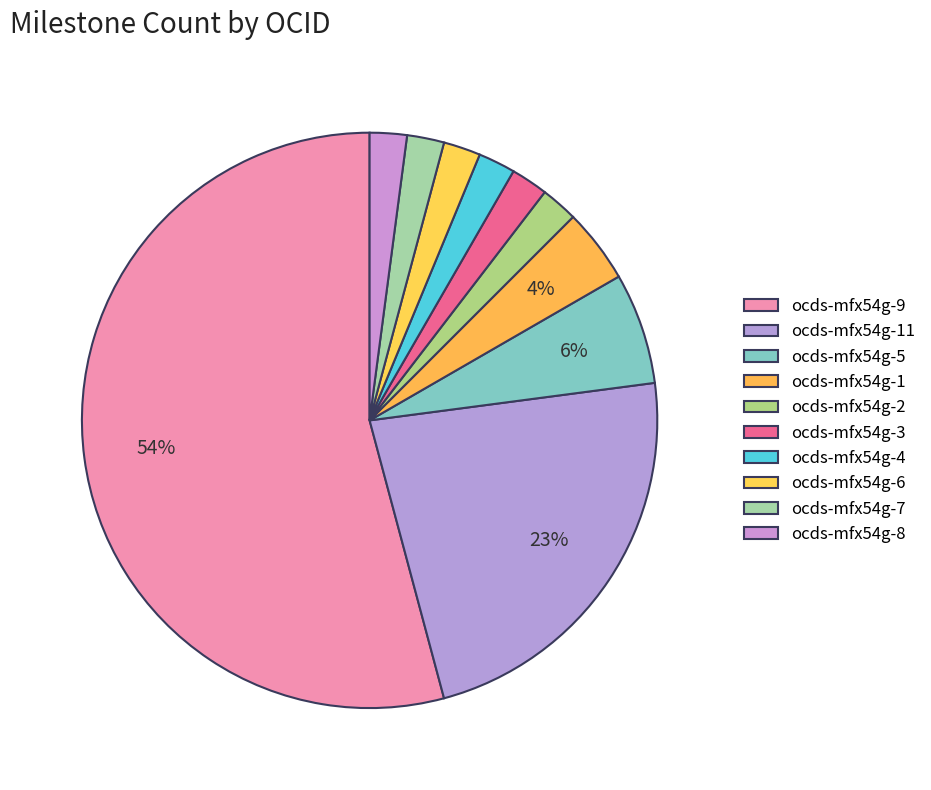

Rank the categories by value from lowest to highest.

ocds-mfx54g-2, ocds-mfx54g-3, ocds-mfx54g-4, ocds-mfx54g-6, ocds-mfx54g-7, ocds-mfx54g-8, ocds-mfx54g-1, ocds-mfx54g-5, ocds-mfx54g-11, ocds-mfx54g-9